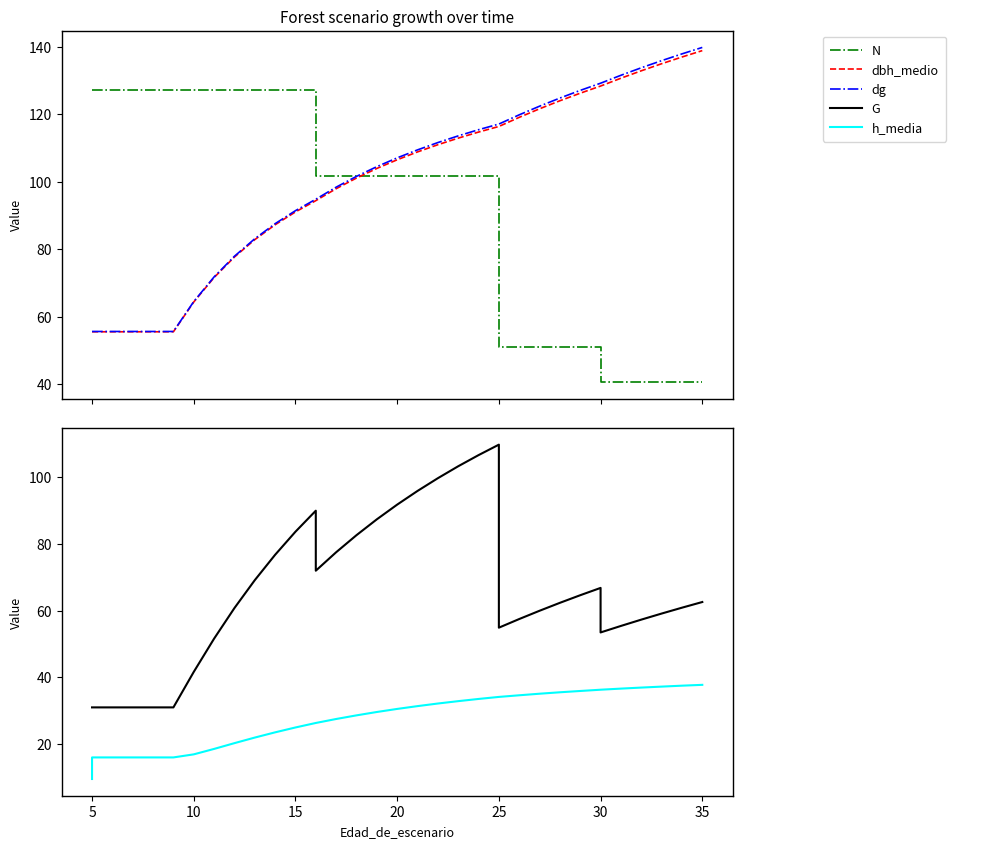

Reading right to left, list all the values displayed in this chart.

N: 40.7	40.7	40.7	40.7	40.7	40.7	50.9	50.9	50.9	50.9	50.9	50.9	101.9	101.9	101.9	101.9	101.9	101.9	101.9	101.9	101.9	101.9	127.3	127.3	127.3	127.3	127.3	127.3	127.3	127.3	127.3	127.3	127.3	127.3	127.3
dbh_medio: 138.9	137.0	135.0	132.9	130.7	128.4	128.4	126.3	124.0	121.6	119.1	116.4	116.4	114.7	112.9	111.0	108.9	106.5	104.0	101.1	98.0	94.4	94.4	91.1	87.3	82.9	77.7	71.6	64.4	55.6	55.6	55.6	55.6	55.6	55.6
dg: 139.8	137.9	135.9	133.8	131.6	129.2	129.2	127.1	124.8	122.4	119.8	117.1	117.1	115.4	113.6	111.6	109.5	107.1	104.5	101.6	98.4	94.8	94.8	91.5	87.6	83.1	77.9	71.8	64.5	55.6	55.6	55.6	55.6	55.6	55.6
G: 62.6	60.9	59.1	57.3	55.4	53.4	66.8	64.6	62.3	59.9	57.5	54.9	109.7	106.6	103.3	99.7	95.9	91.8	87.3	82.6	77.5	72.0	89.9	83.6	76.7	69.1	60.8	51.6	41.6	31.0	31.0	31.0	31.0	31.0	31.0
h_media: 37.7	37.5	37.2	36.9	36.6	36.3	36.3	35.9	35.5	35.1	34.6	34.1	34.1	33.5	32.8	32.1	31.4	30.5	29.6	28.6	27.5	26.3	26.3	24.9	23.5	21.9	20.2	18.5	16.9	16.0	16.0	16.0	16.0	16.0	9.5